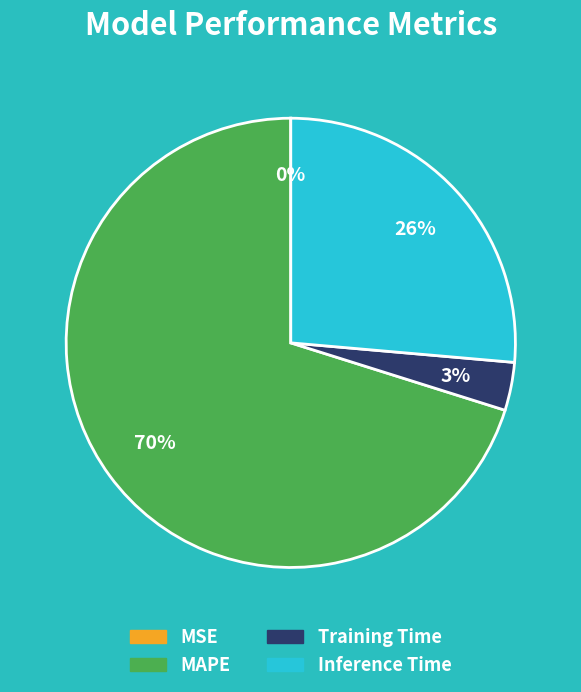

To the nearest percent, what portion does Inference Time represent?

26%